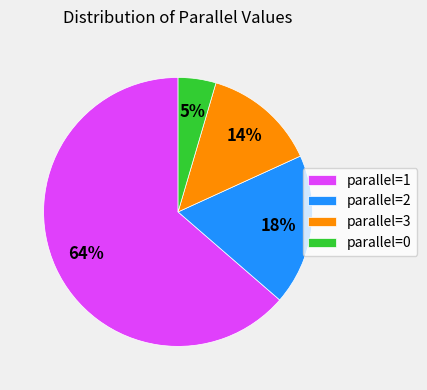

Which has a higher value, parallel=2 or parallel=0?

parallel=2